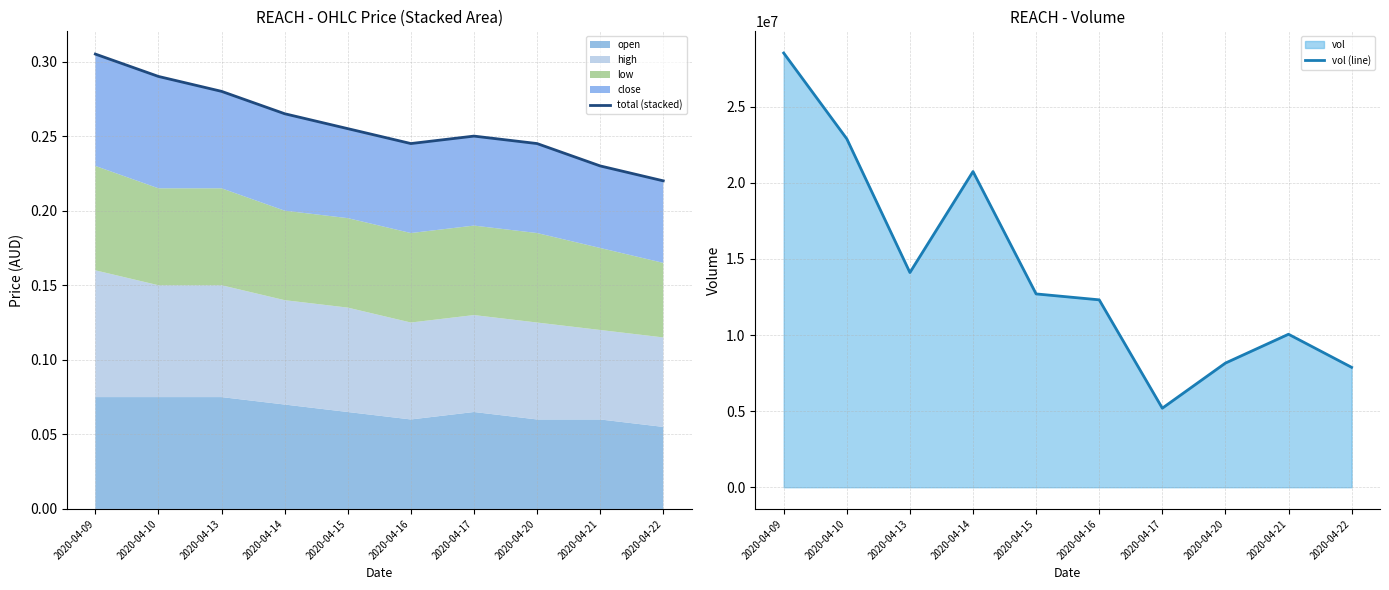

Rank the series by their average value, from highest to lowest.

vol (line), total (stacked)